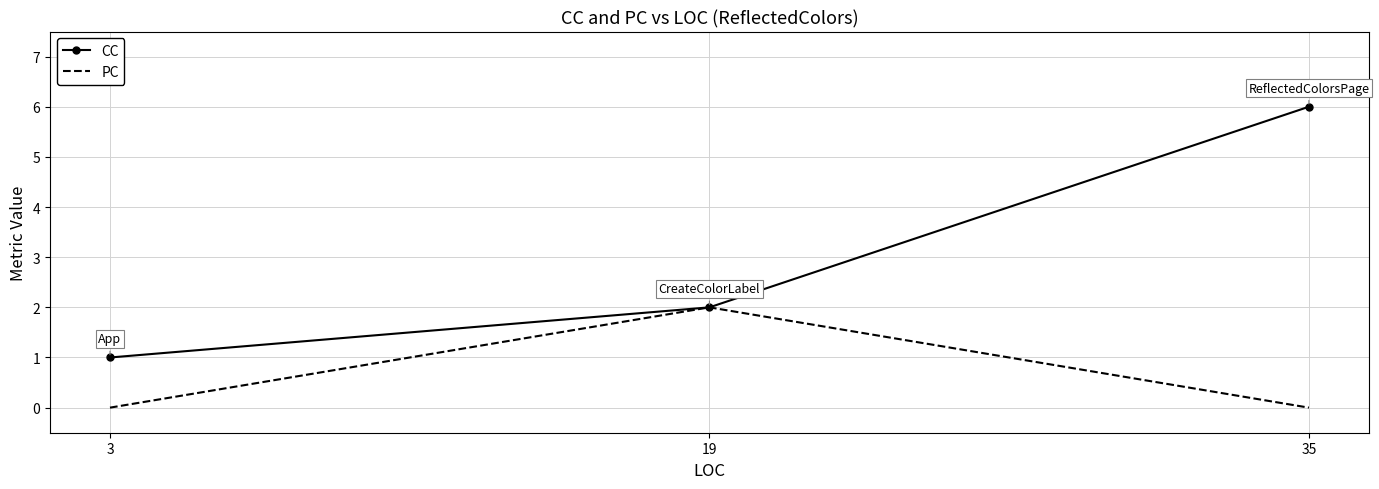

Reading left to right, transcribe all the data shown in this chart.

CC: 1	2	6
PC: 0	2	0